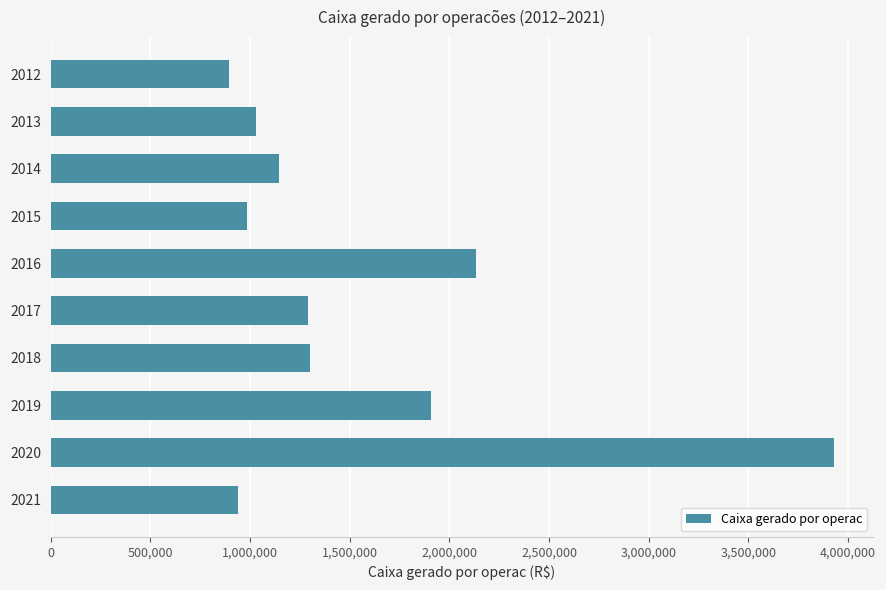

Is it true that the value at 2020 is 1734326?

False